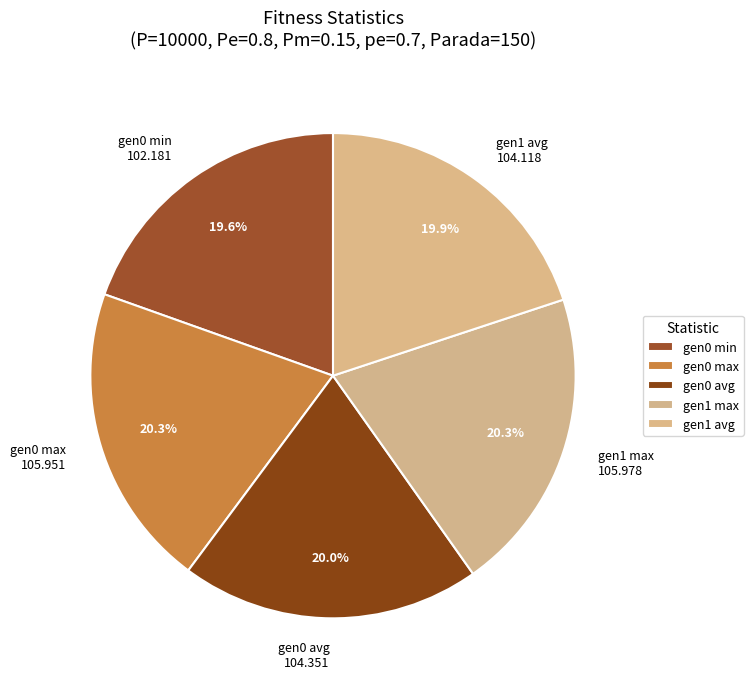

To the nearest percent, what is the average slice percentage?

20%